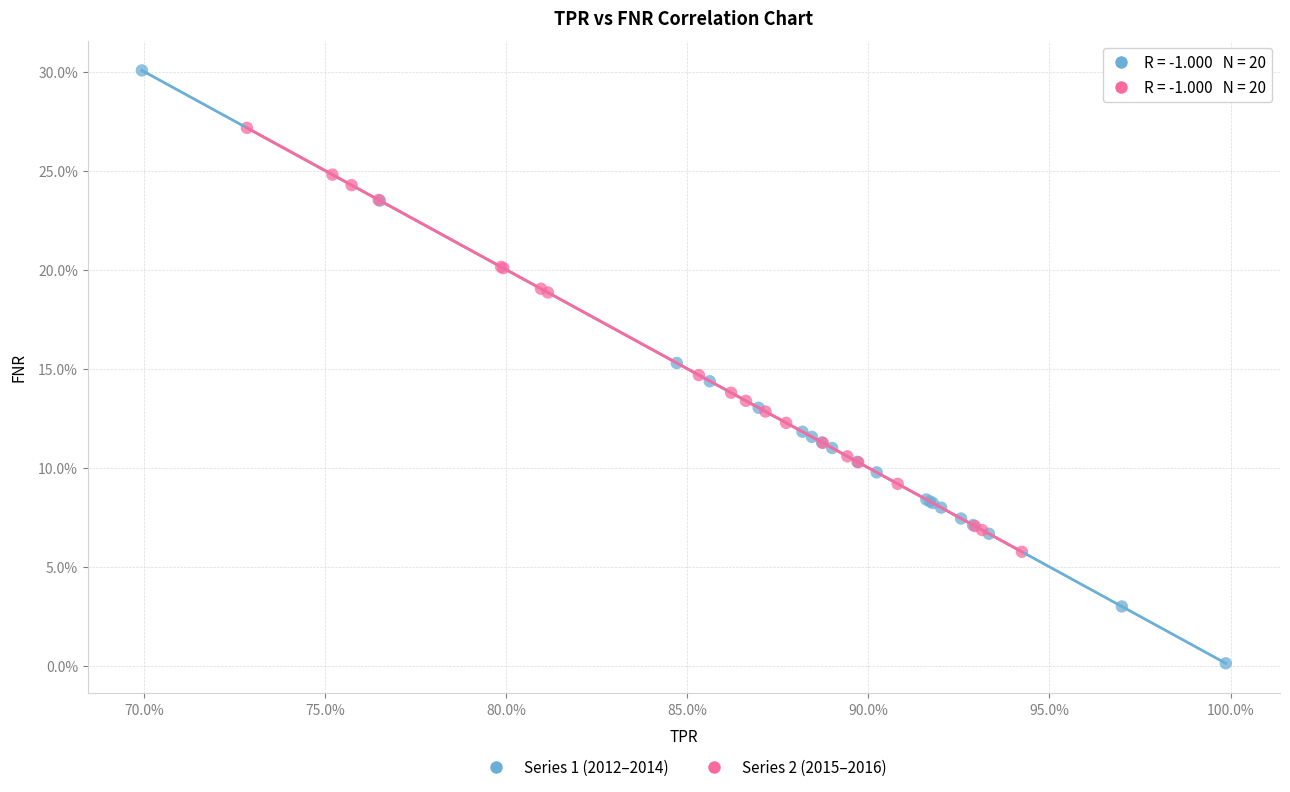

Which series contains the lowest Y value?

Series 1 (2012–2014)